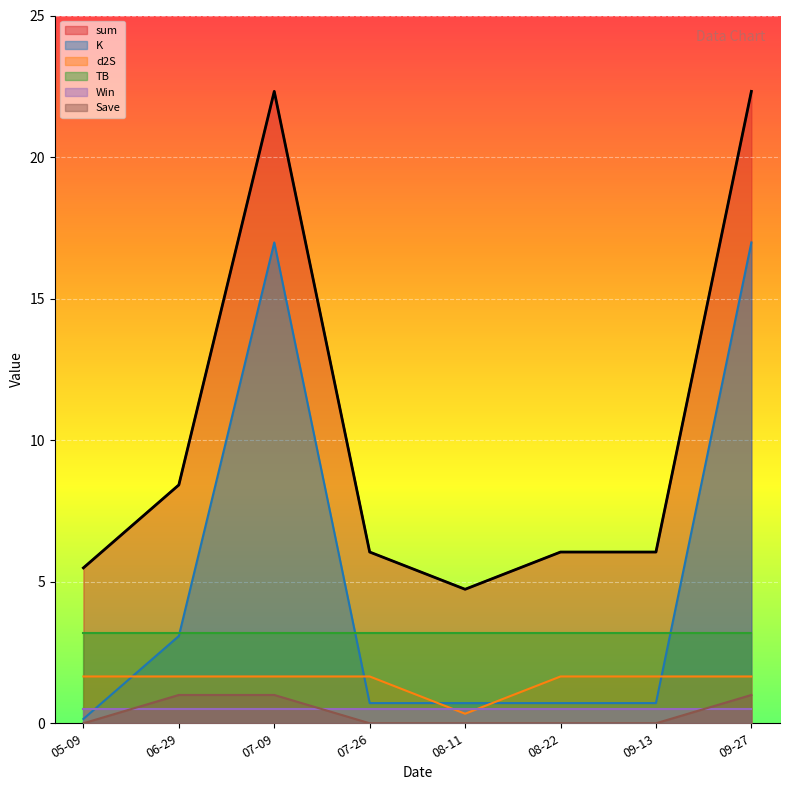

How many interior local valleys does the d2S series have?

1